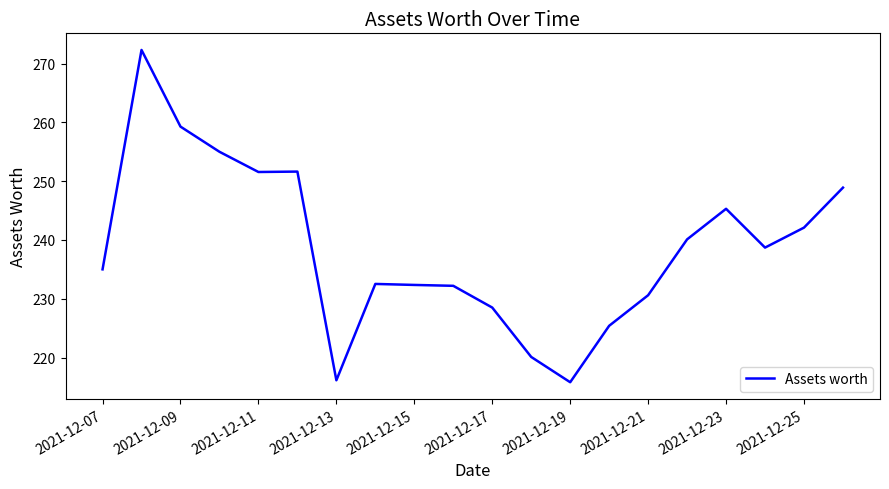

What is the greatest value displayed?

272.3